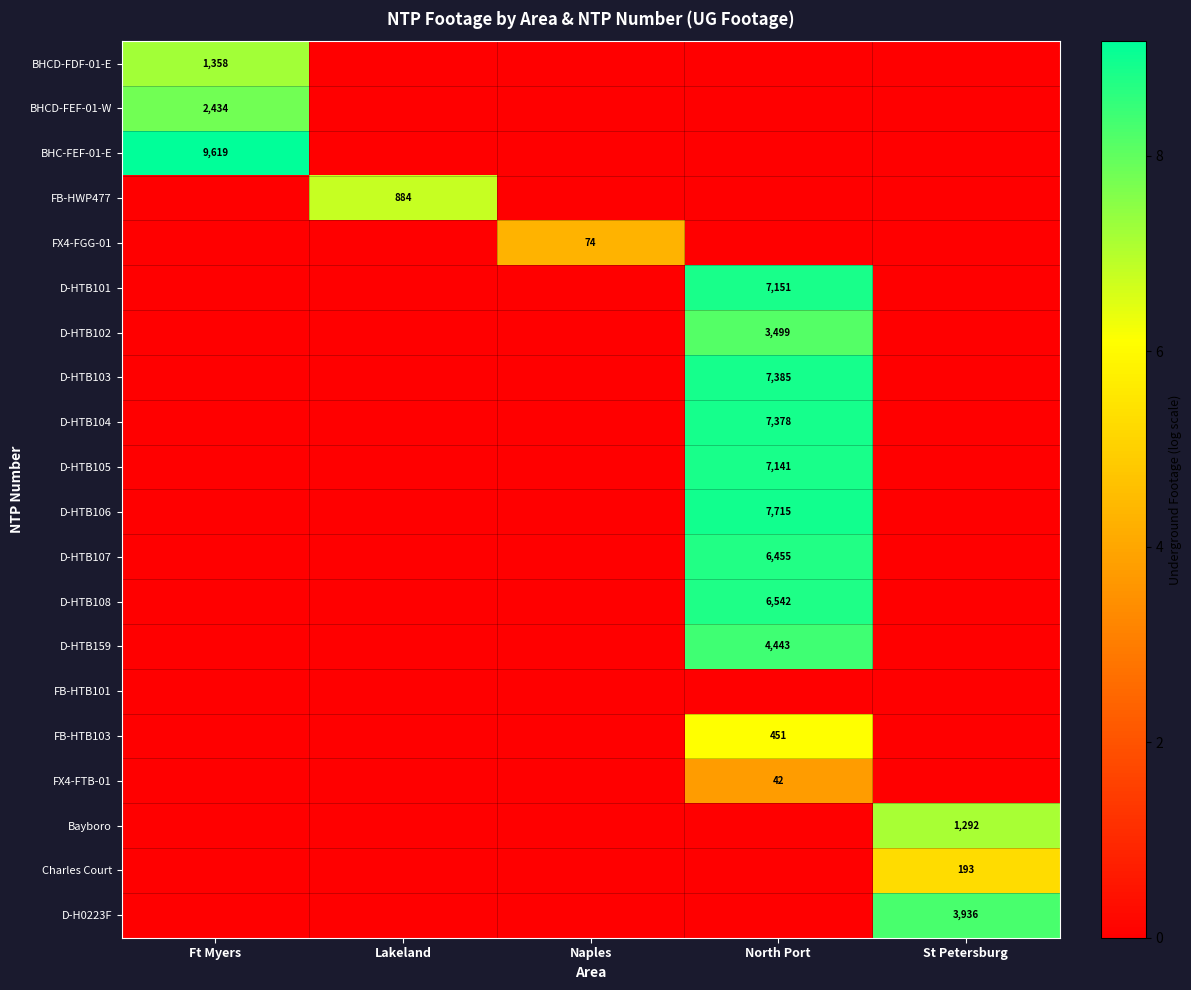

True or false: D-HTB104 has a value of 7378 at North Port.

True